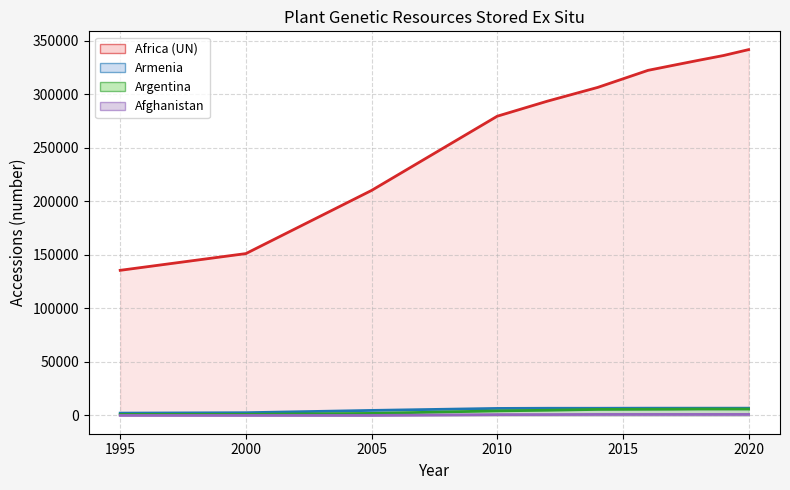

True or false: Afghanistan and Argentina intersect in this chart.

False